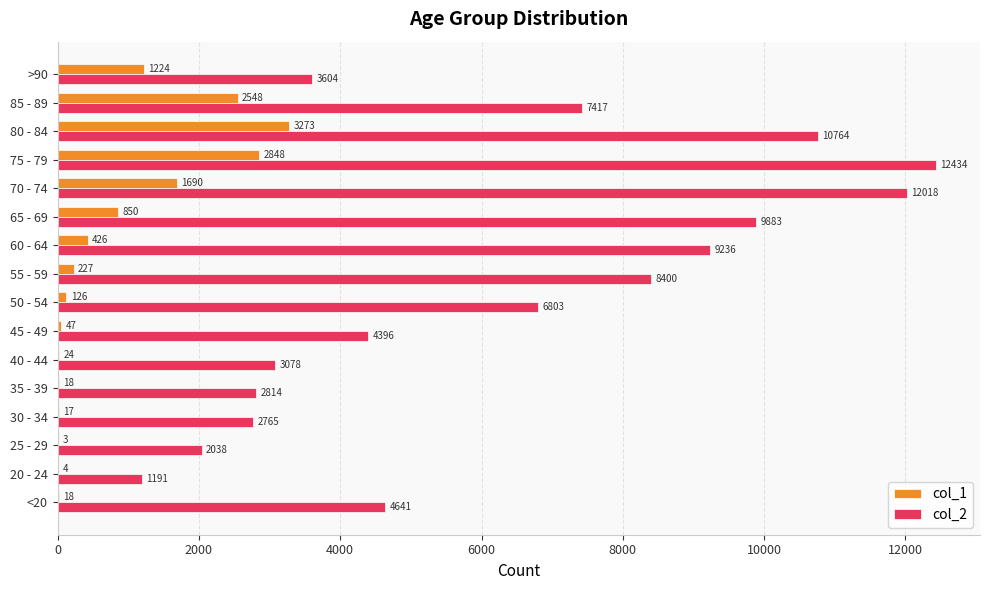

Which label corresponds to the largest value in the chart?

75 - 79